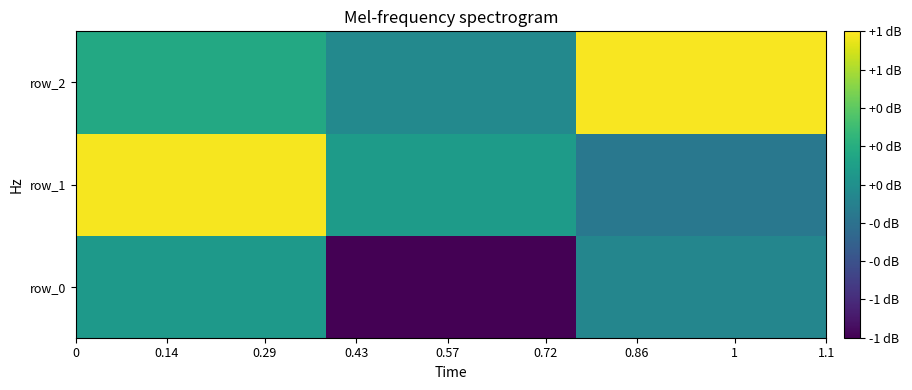

How many data points in row_2 are above 0?

2